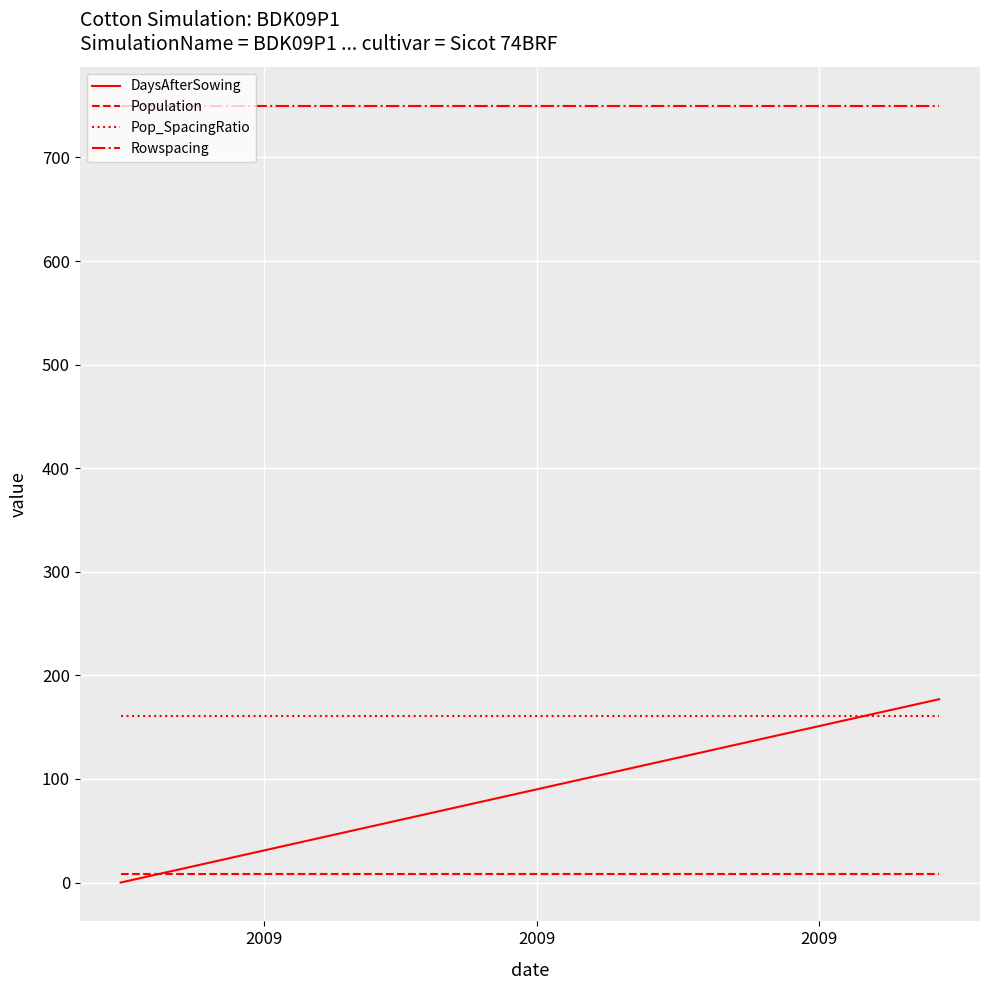

What is the greatest value displayed?

750.0